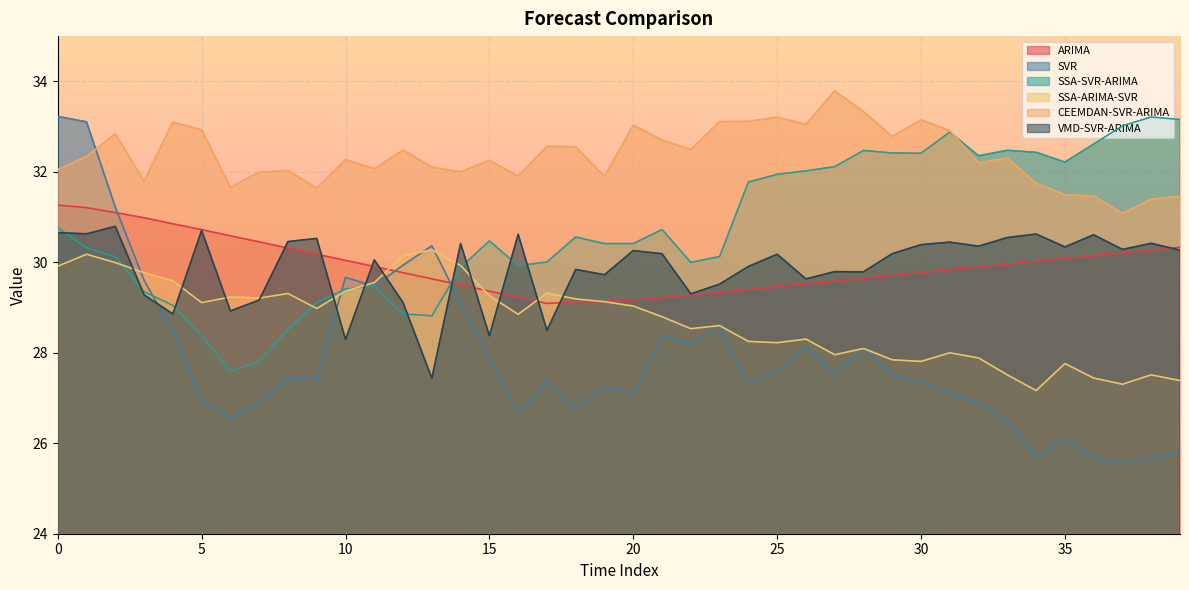

Which series has the widest spread of values?

SVR